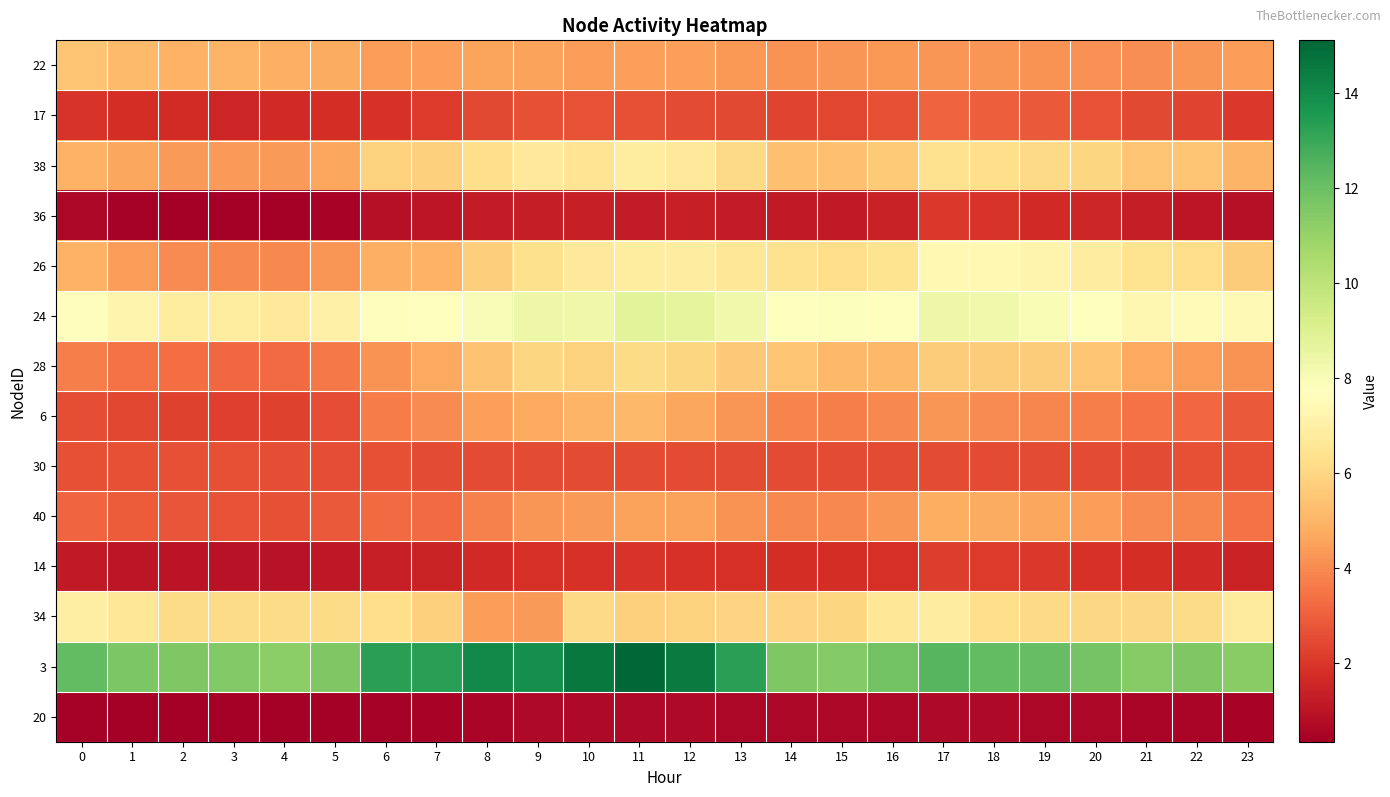

Between 16 and 14, which is larger?

16